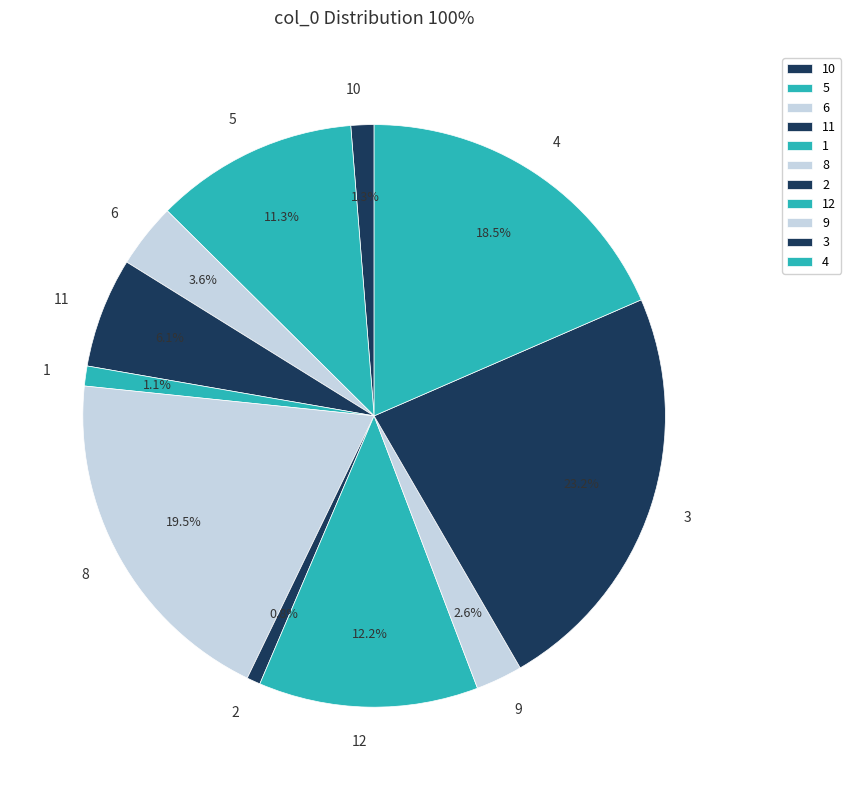

To the nearest percent, what is the combined percentage of 3 and 8?

43%